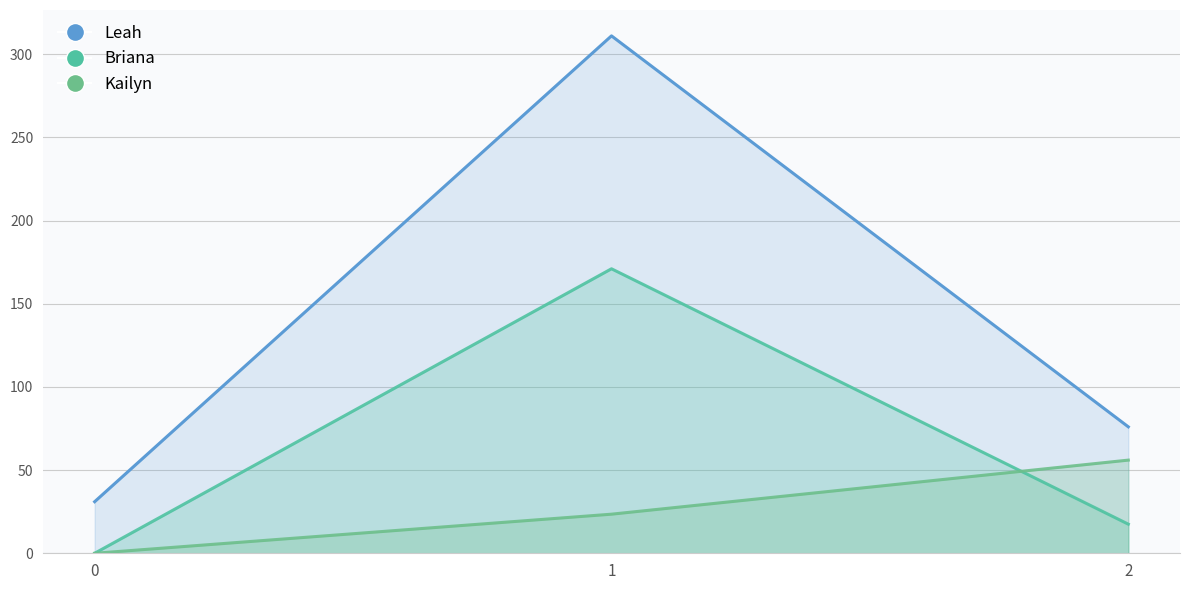

Where does the Leah series first go above 76?

1